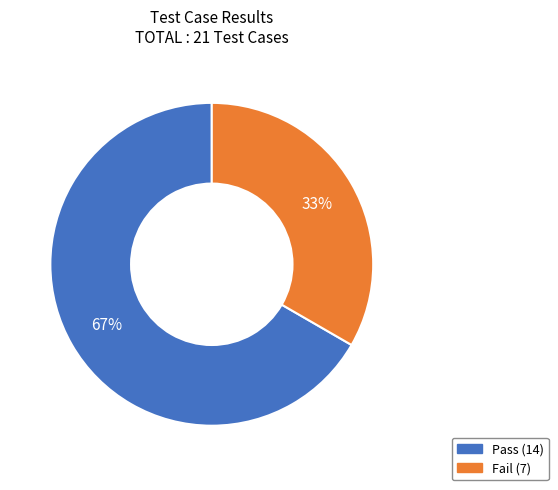

Which slice represents more than half of the pie?

Pass